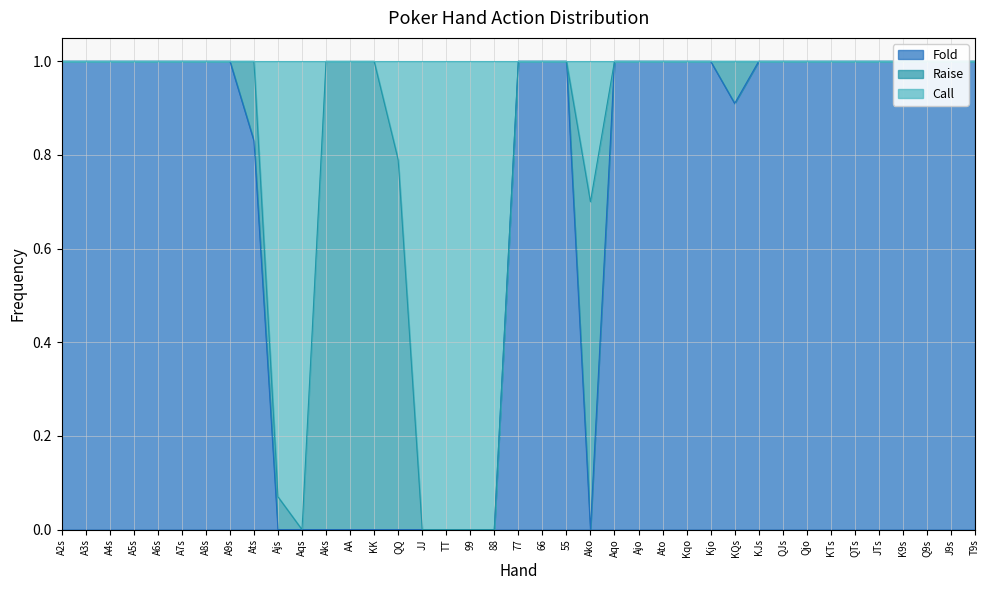

True or false: Fold and Call intersect in this chart.

False